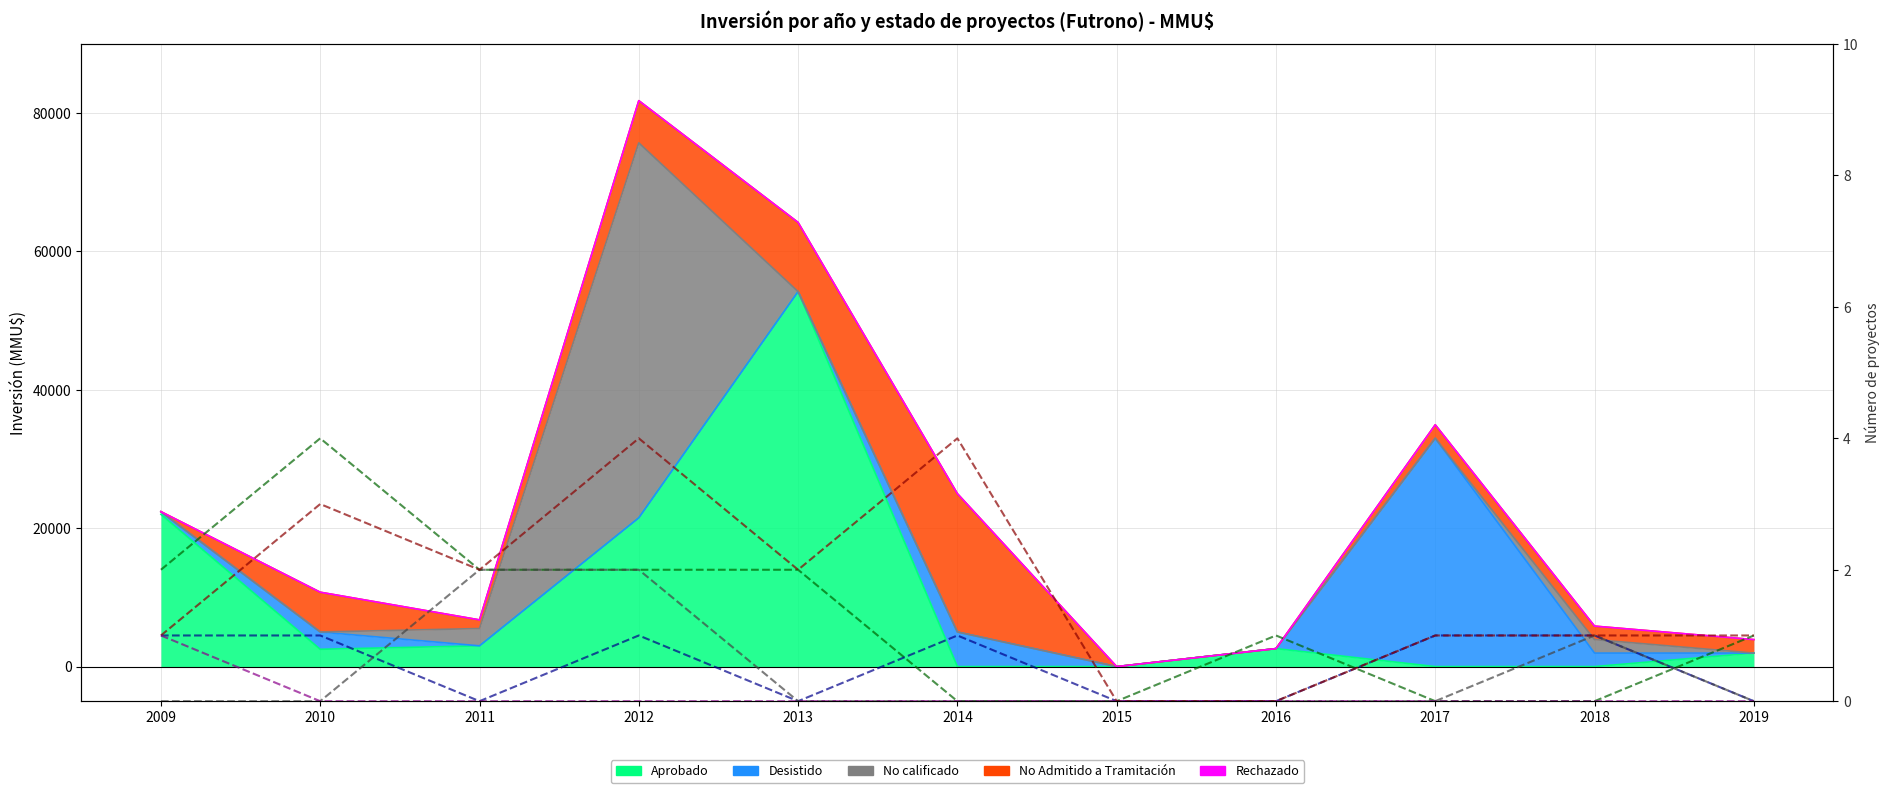

How many lines are shown in the chart?

5